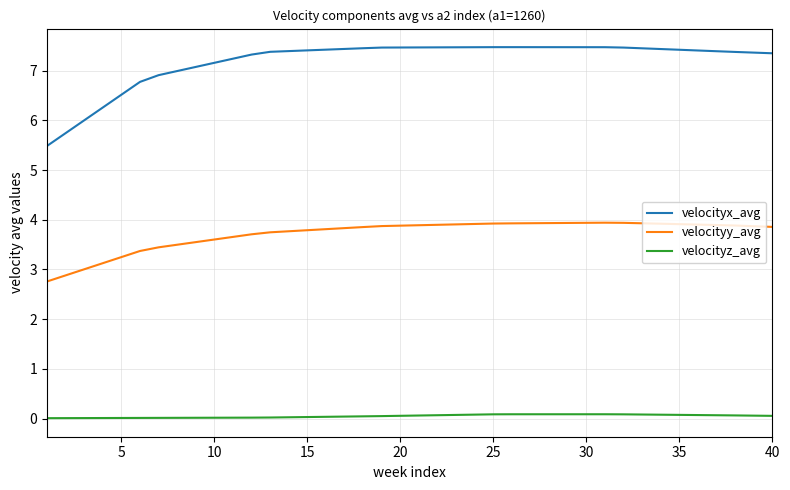

Which series has the largest range (max minus min)?

velocityx_avg